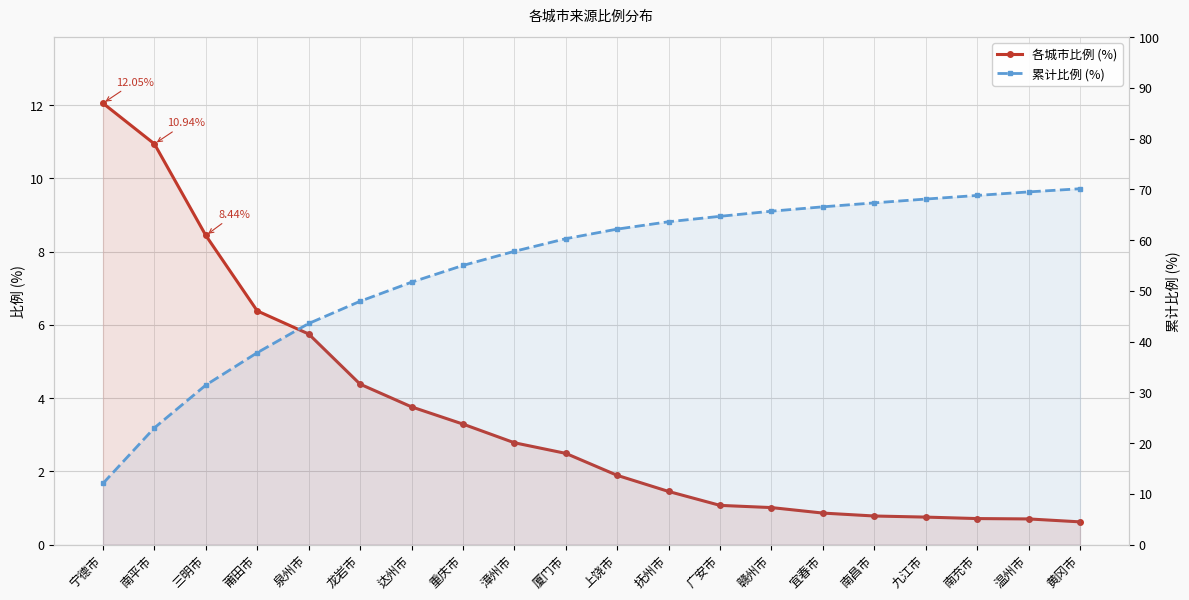

What is the average value of the 累计比例 (%) series?

54.4